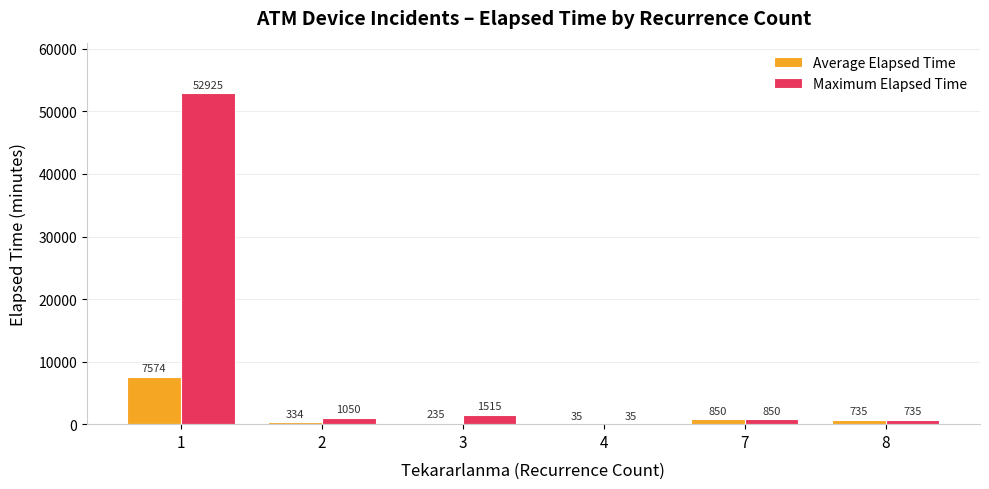

What is the sum of the Maximum Elapsed Time values at 7 and 1?

53775.0